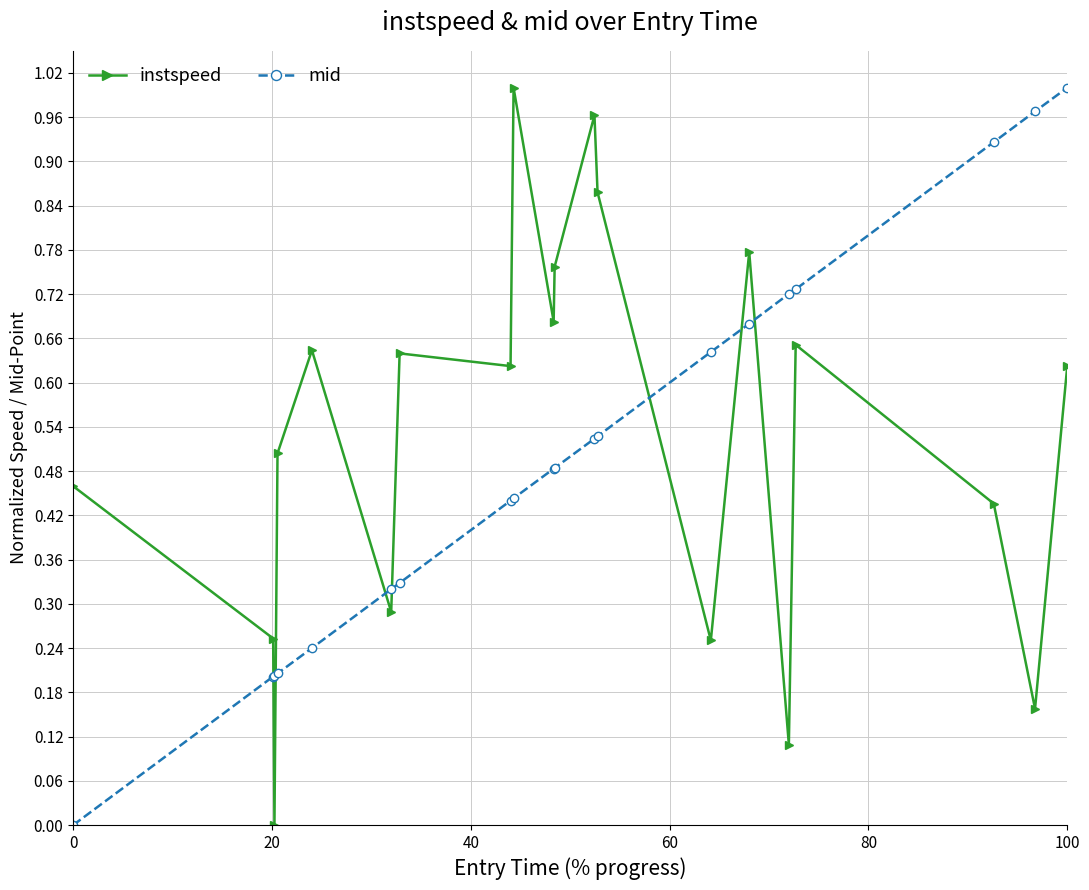

After their last crossing, which series has the higher values: mid or instspeed?

mid